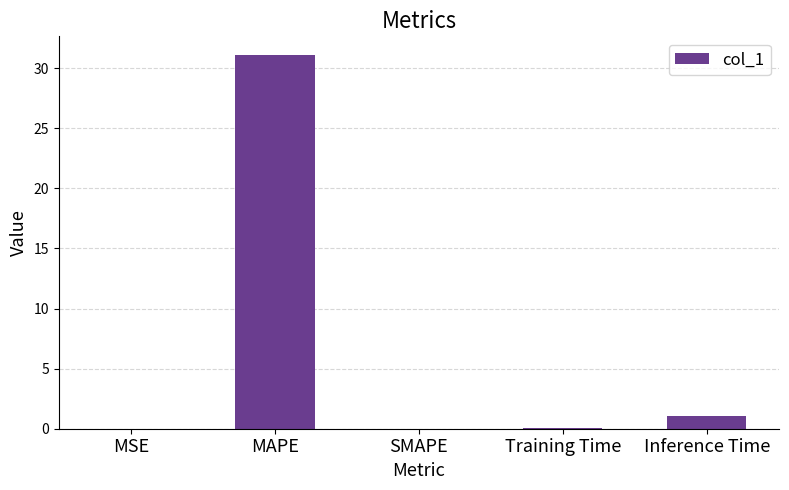

At which label is the value closest to 15?

Inference Time